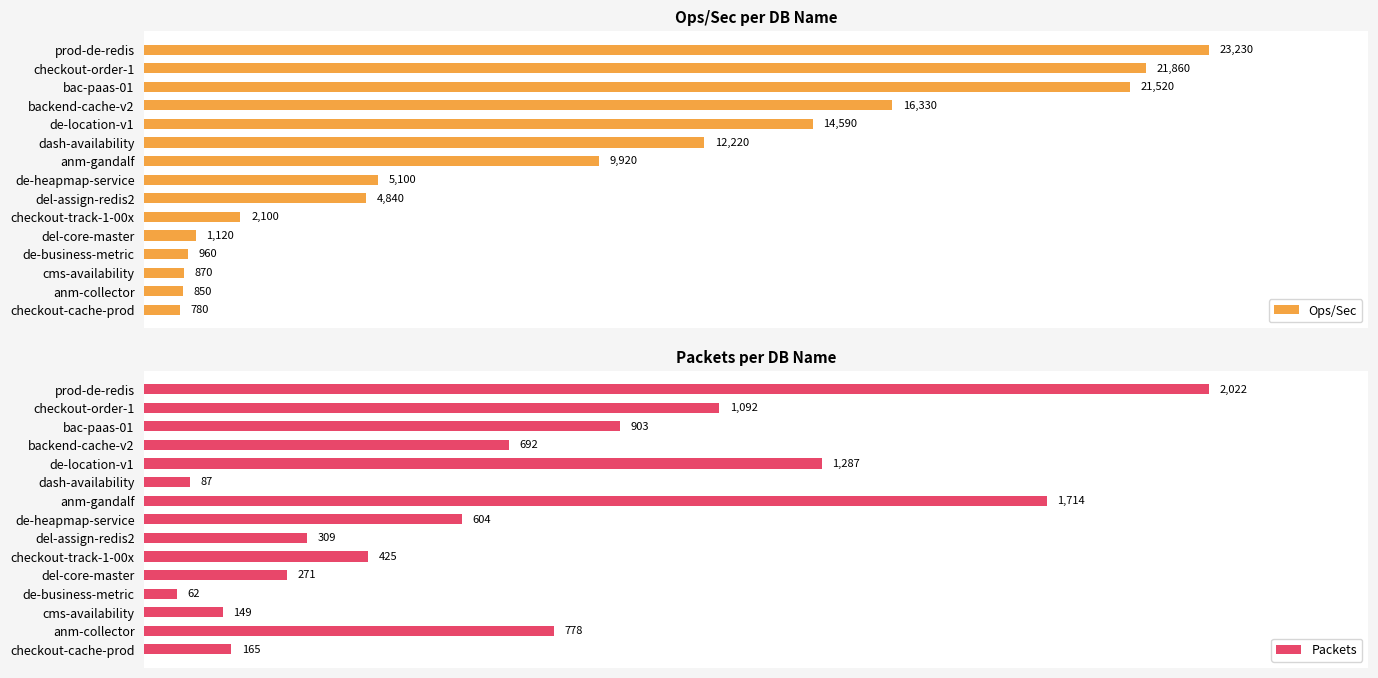

List the labels in order of Ops/Sec value, largest first.

prod-de-redis, checkout-order-1, bac-paas-01, backend-cache-v2, de-location-v1, dash-availability, anm-gandalf, de-heapmap-service, del-assign-redis2, checkout-track-1-00x, del-core-master, de-business-metric, cms-availability, anm-collector, checkout-cache-prod